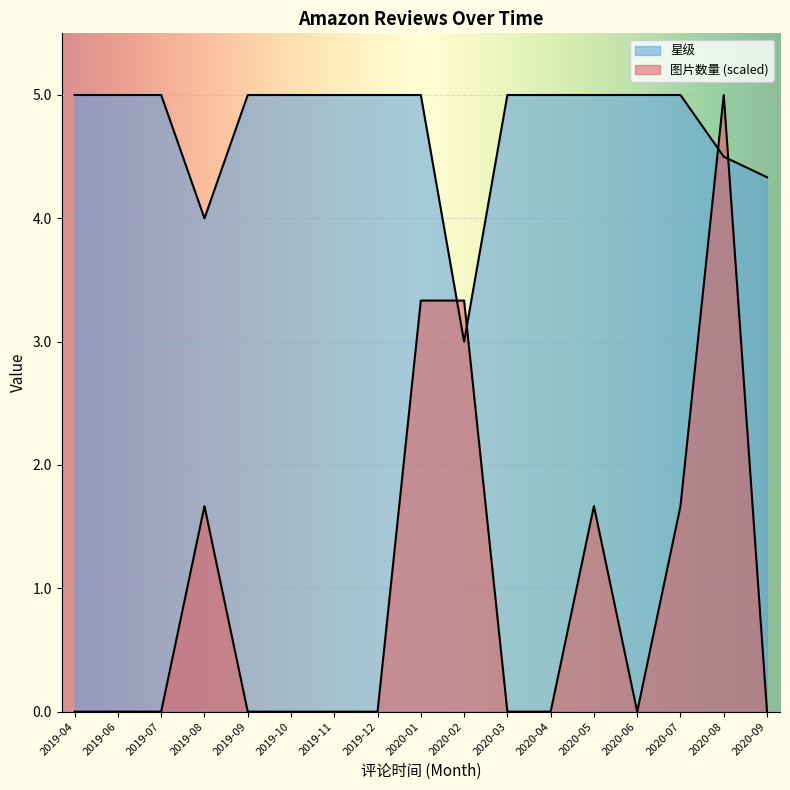

Is the value of 星级 at 2020-08 greater than the value of 图片数量 at 2019-07?

Yes